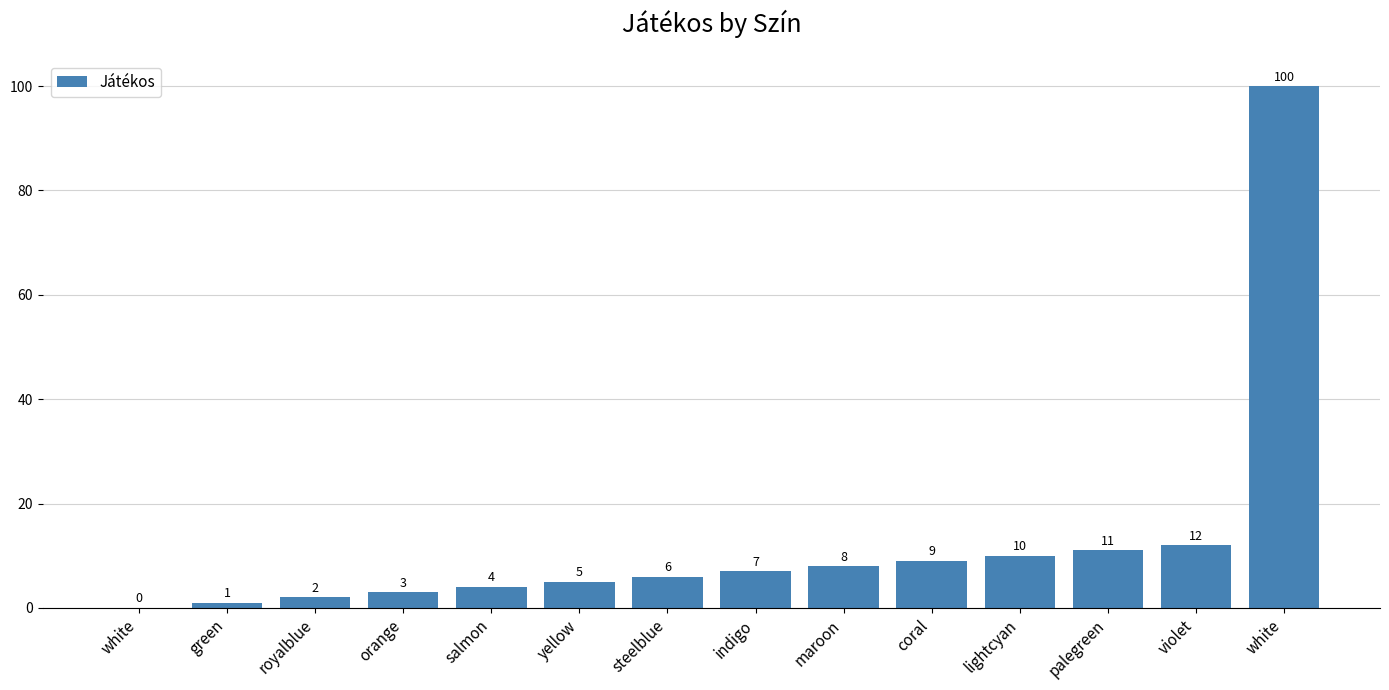

What is the difference between the maximum and minimum values?

100